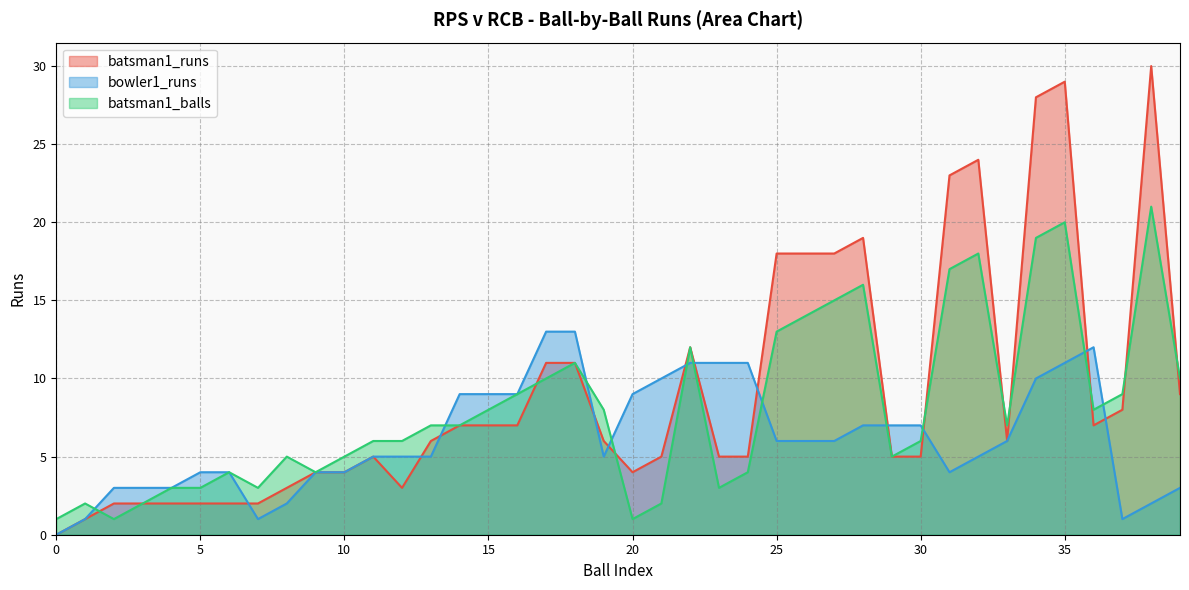

What is the spread (max minus min) of values at 19?

3